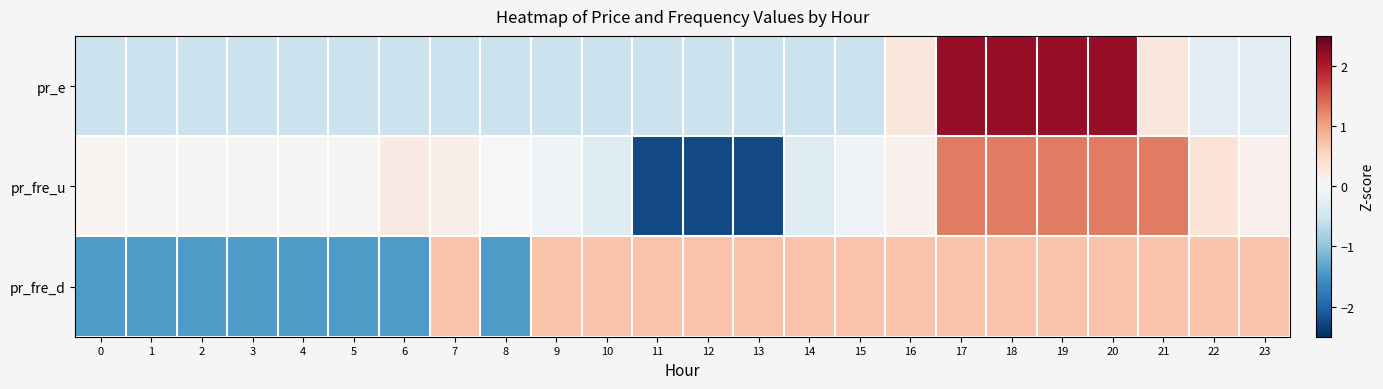

Rank the series by their maximum value, from highest to lowest.

pr_e, pr_fre_u, pr_fre_d